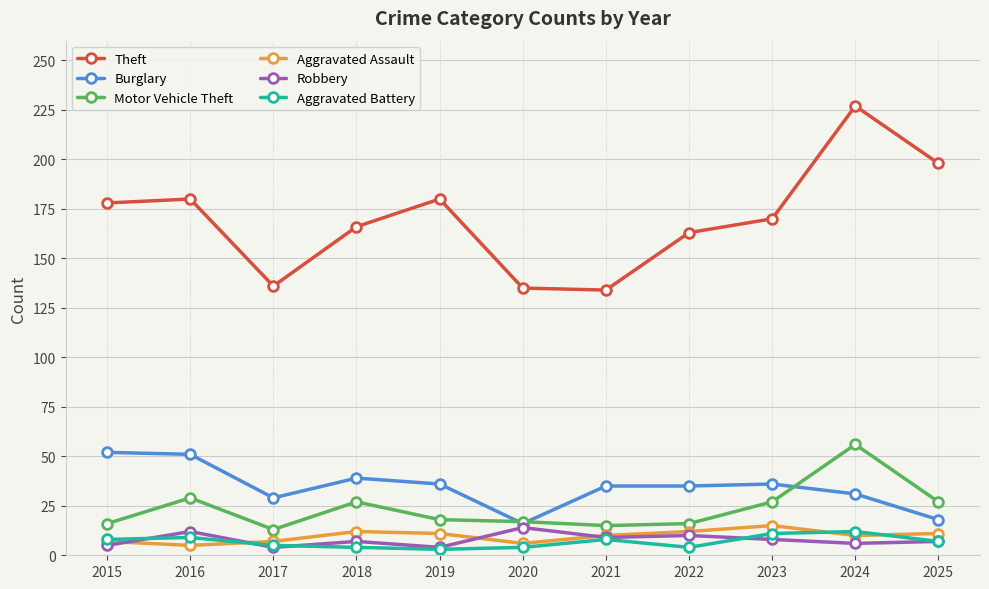

The Motor Vehicle Theft series shows 29 at 2016. True or false?

True